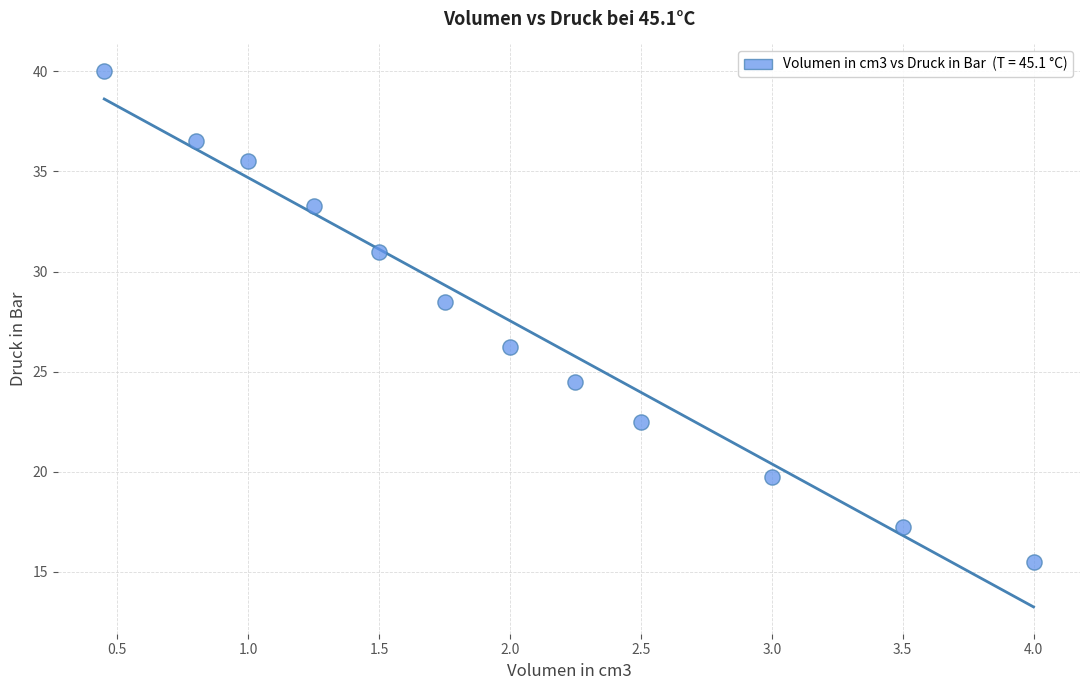

What is the range of X values (max minus min)?

3.5